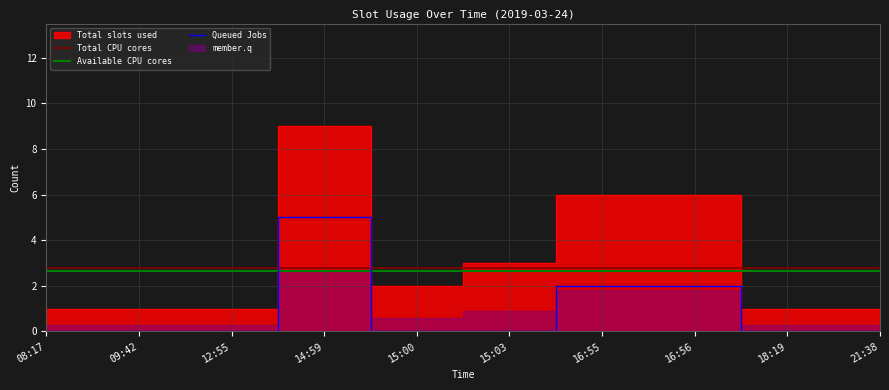

Reading left to right, extract all data points from this chart.

Total CPU cores: 2.8	2.8	2.8	2.8	2.8	2.8	2.8	2.8	2.8	2.8
Available CPU cores: 2.6	2.6	2.6	2.6	2.6	2.6	2.6	2.6	2.6	2.6
Queued Jobs: 0.0	0.0	0.0	5.0	0.0	0.0	2.0	2.0	0.0	0.0